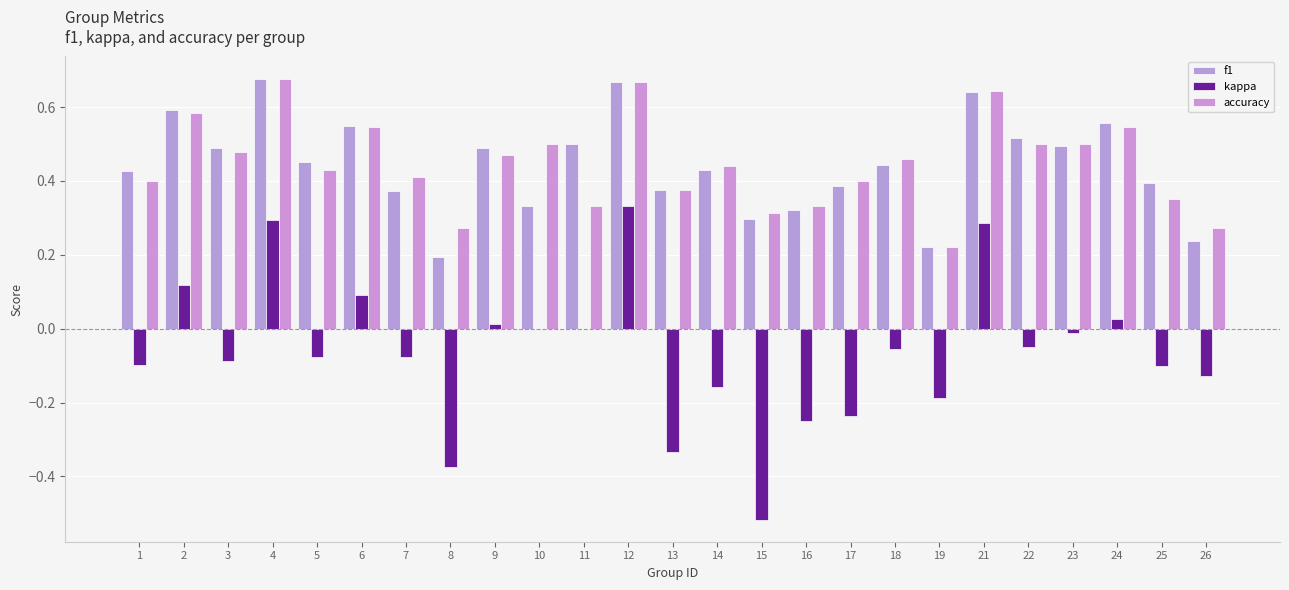

The value of f1 at 18 is 0.4. True or false?

True